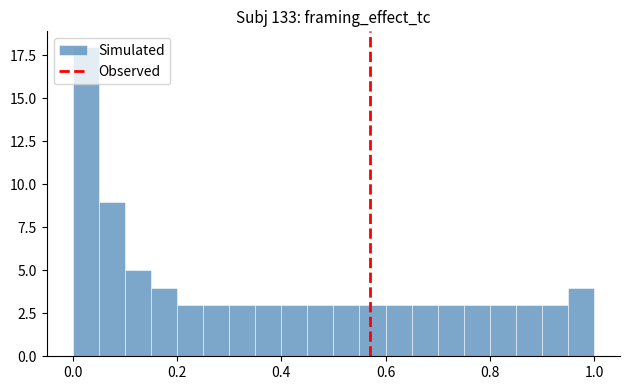

Around what value on the x-axis is the tallest bar? Give the approximate position of its centre, as read against the axis.

0.02